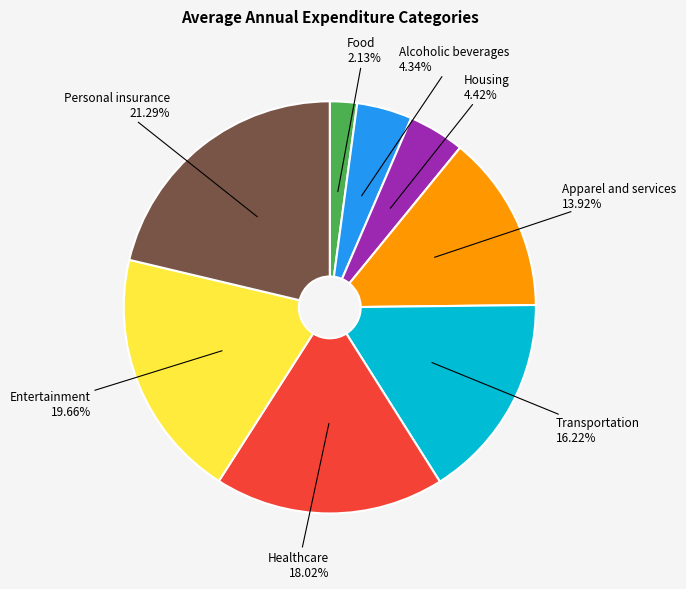

How many slices are in this pie chart?

8